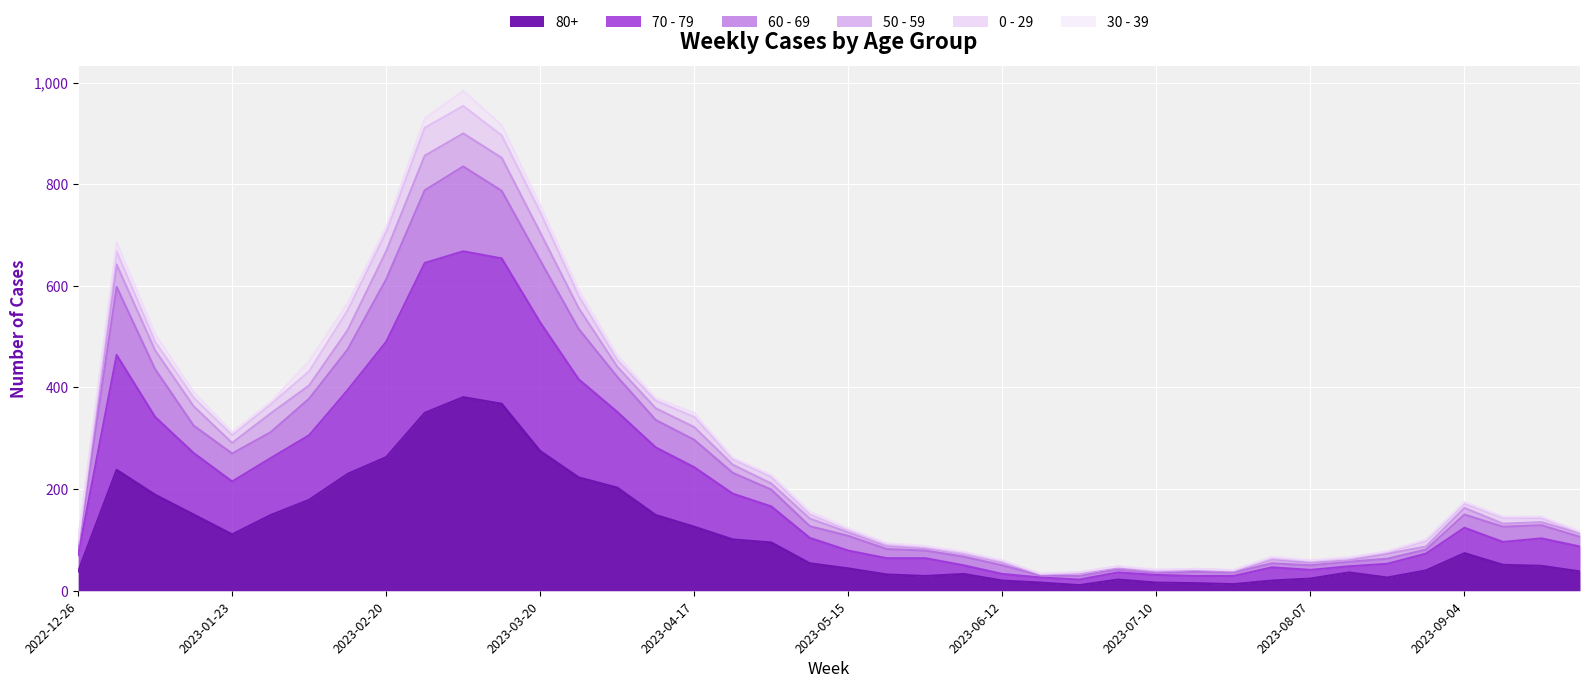

What are all the series names shown in the legend?

80+, 70 - 79, 60 - 69, 50 - 59, 0 - 29, 30 - 39